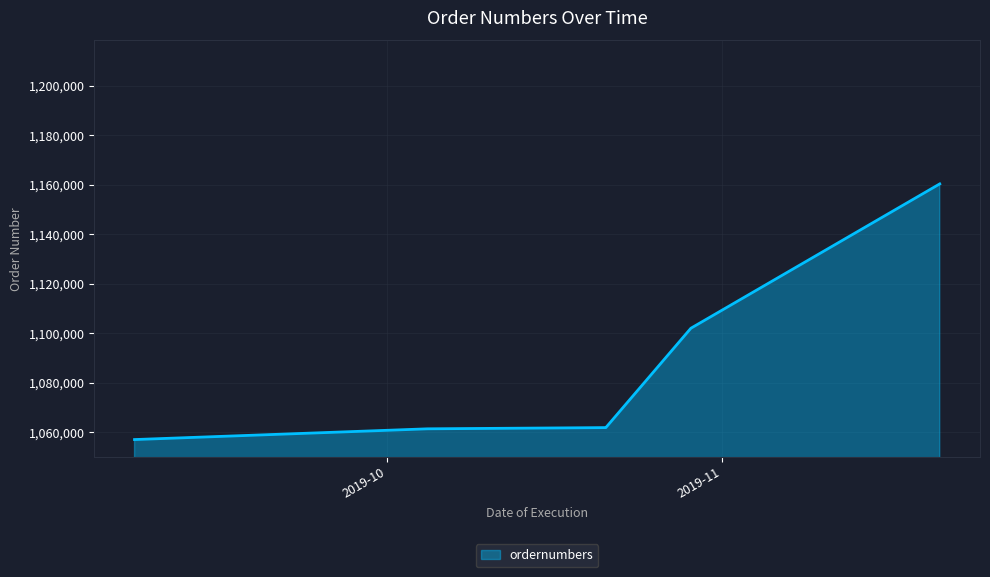

What is the minimum value shown in the chart?

1056936